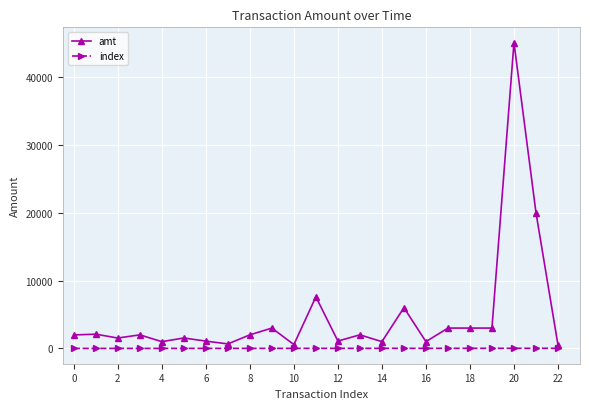

Which series has the largest total across all categories?

amt